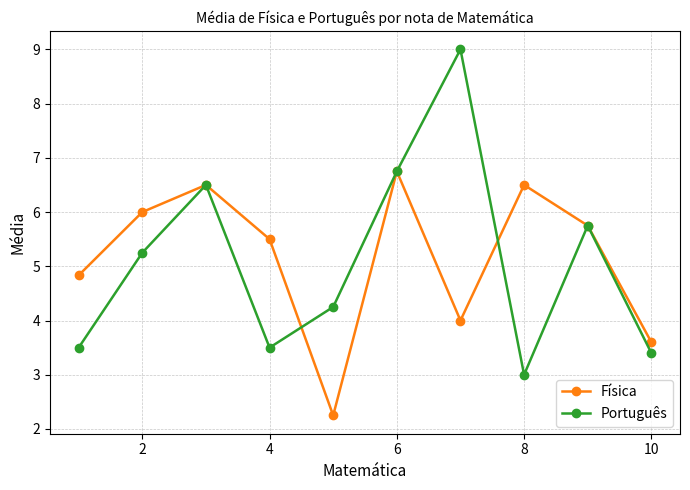

How many distinct data groups are displayed?

2